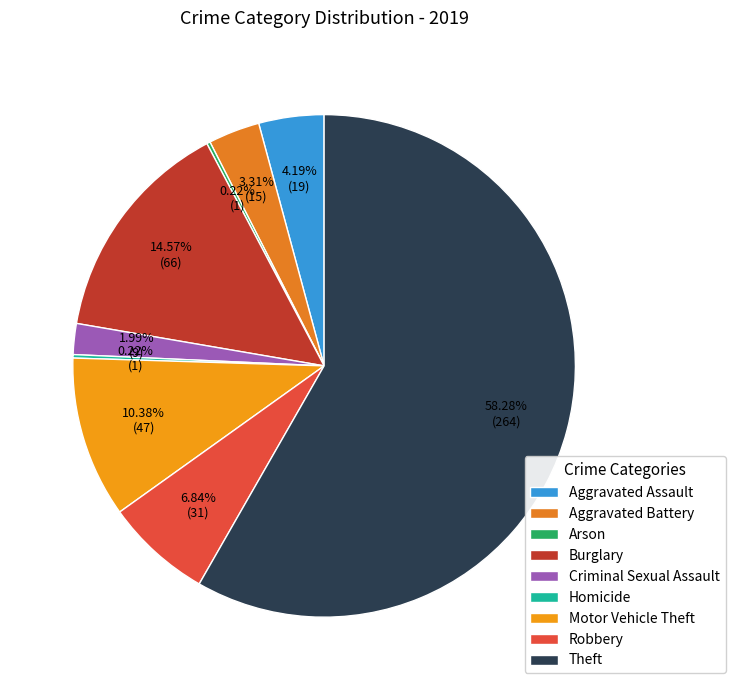

What percentage do Aggravated Battery and Homicide together represent?

3.5%